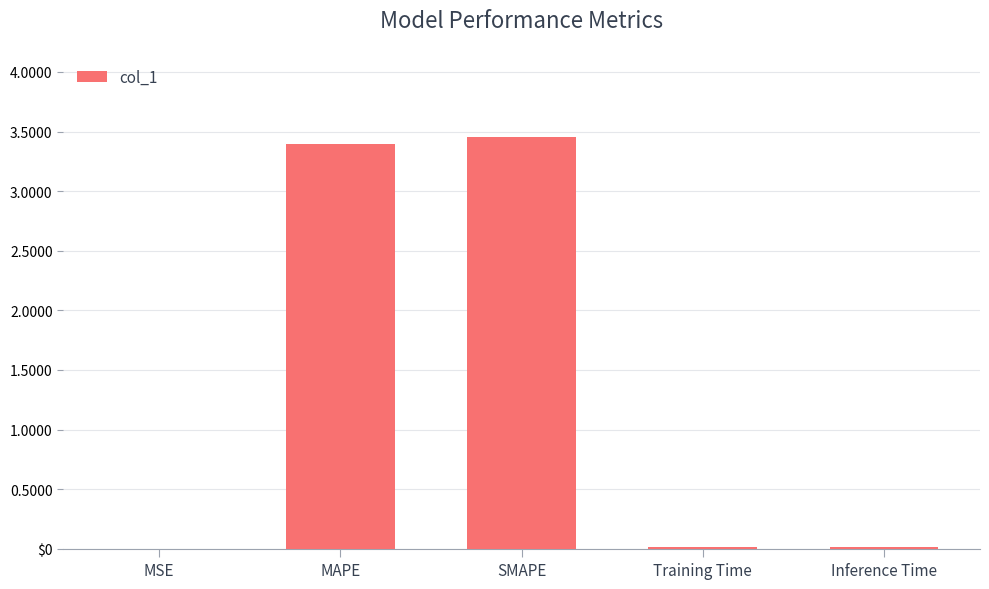

Does the chart contain stacked bars?

No